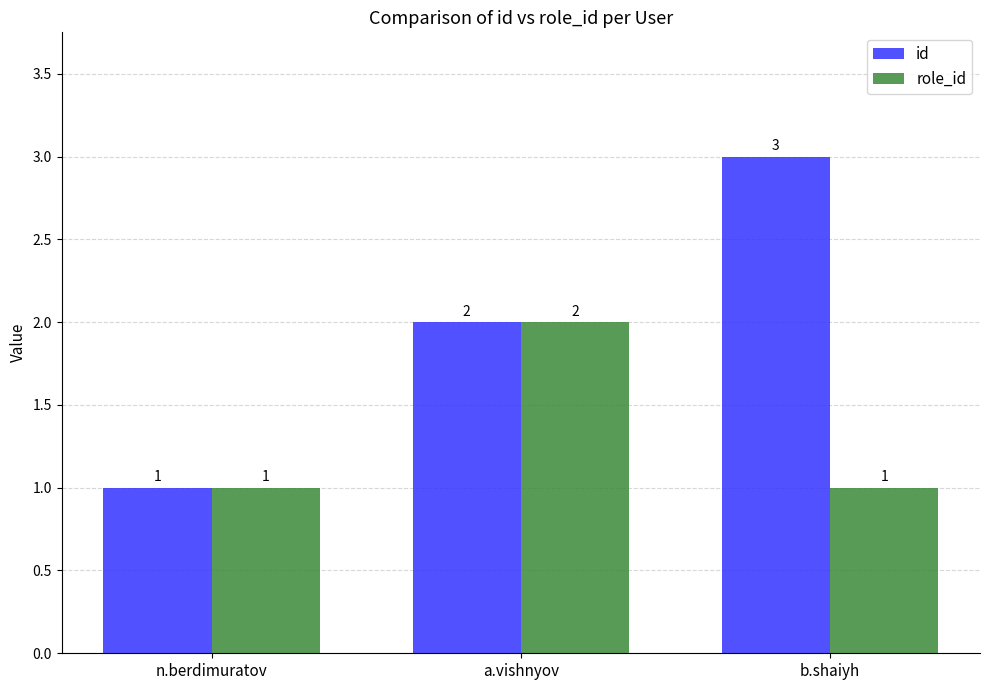

What is the greatest value displayed?

3